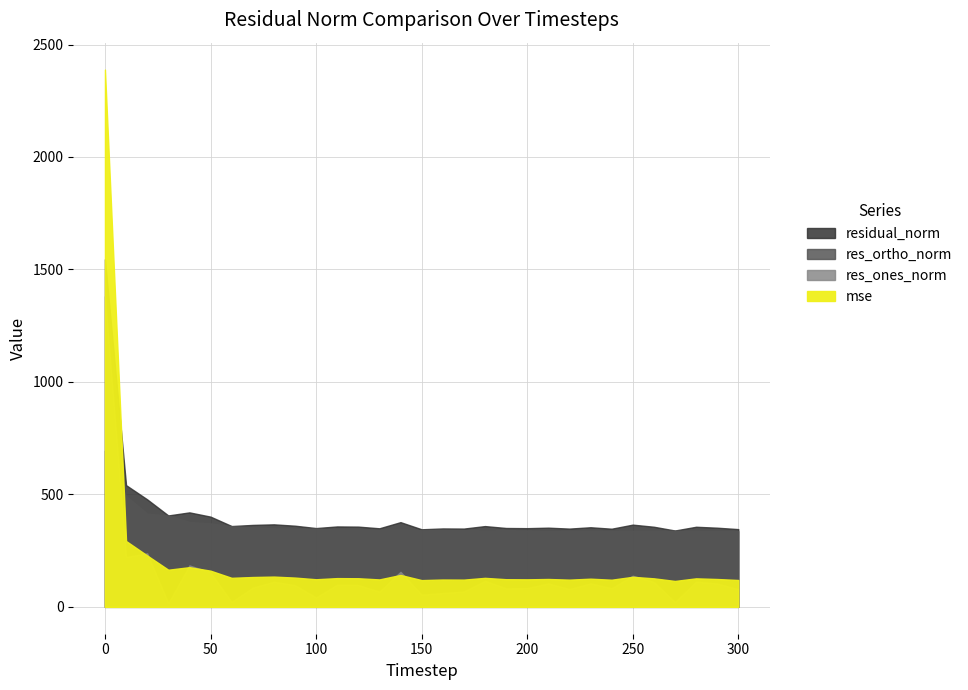

How many data points does each series have?

31